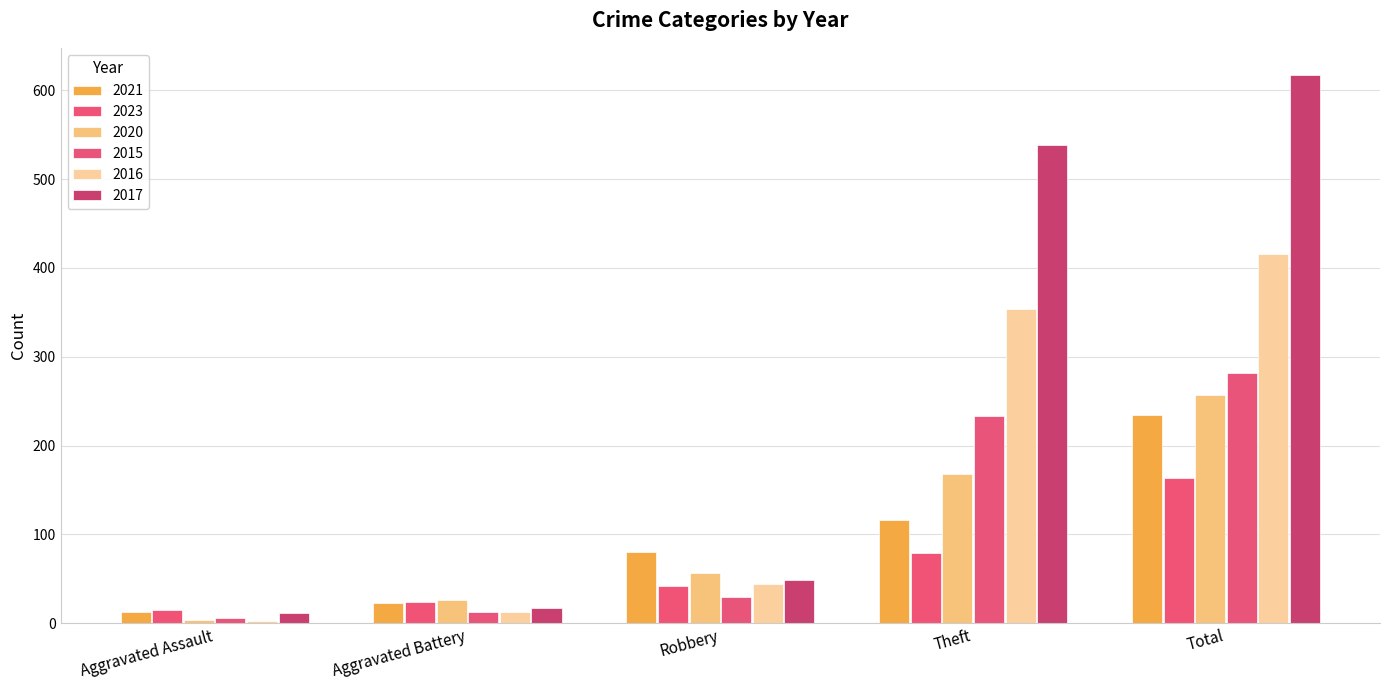

Which series changed the most between Aggravated Assault and Theft?

2017